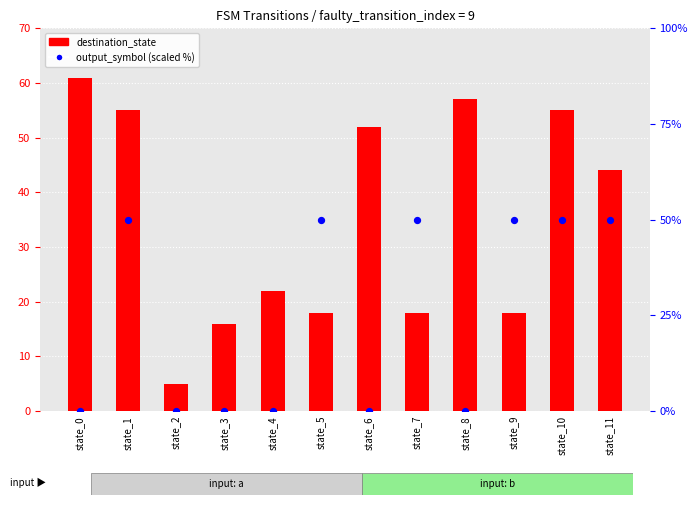

Is the value of destination_state at state_3 greater than the value of output_symbol (scaled) at state_8?

Yes